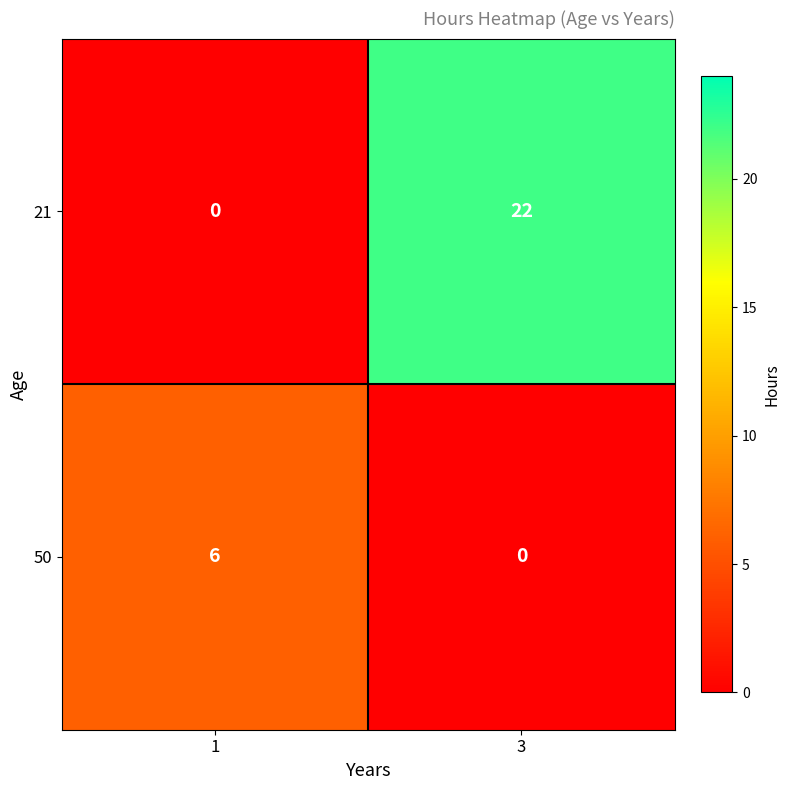

What is the spread (max minus min) of values at 3?

22